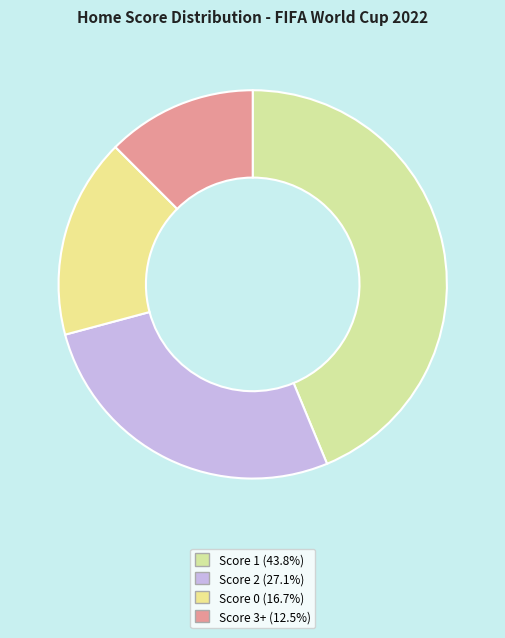

Rank the categories by value from lowest to highest.

home_score 3+, home_score 0, home_score 2, home_score 1